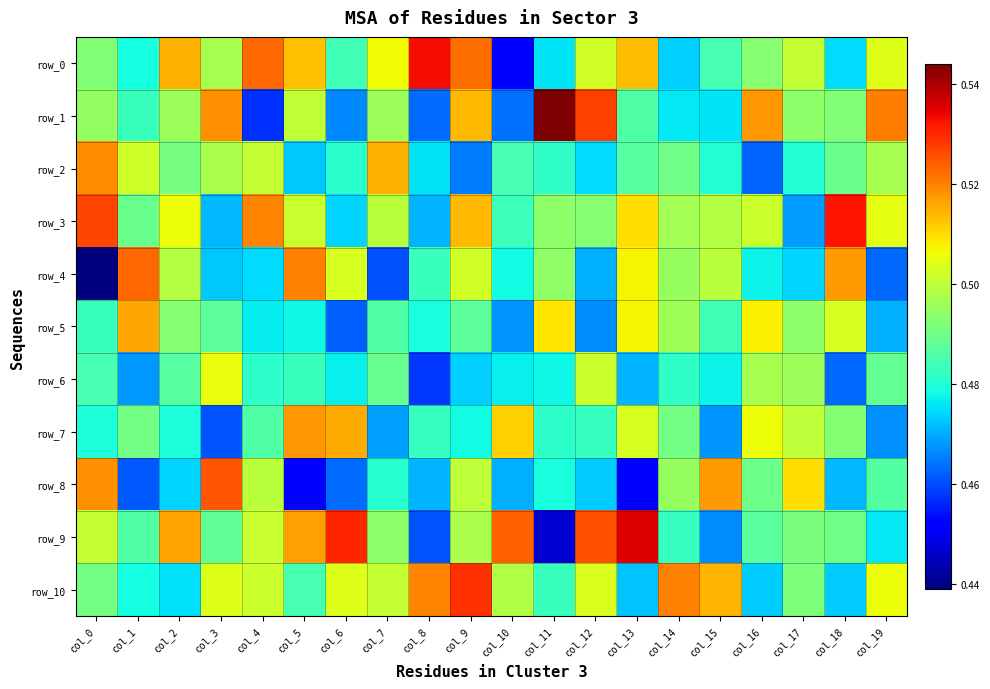

What is the sum of all row_3 values?

10.0